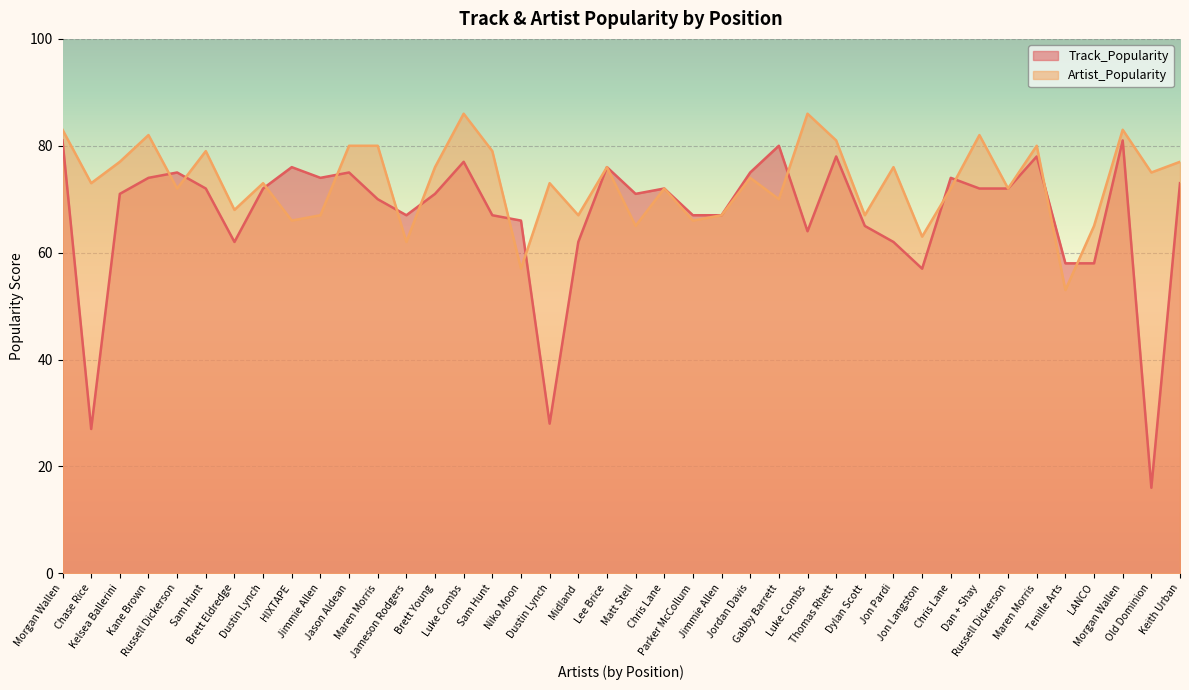

What is the difference between the maximum and minimum values in the Track_Popularity series?

65